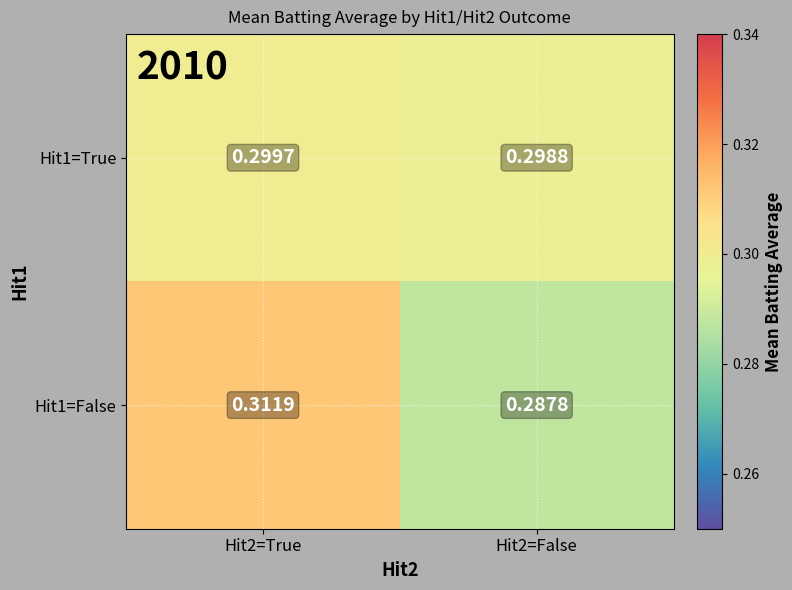

Between Hit2=True and Hit2=False, which series saw the biggest shift?

Hit1=False